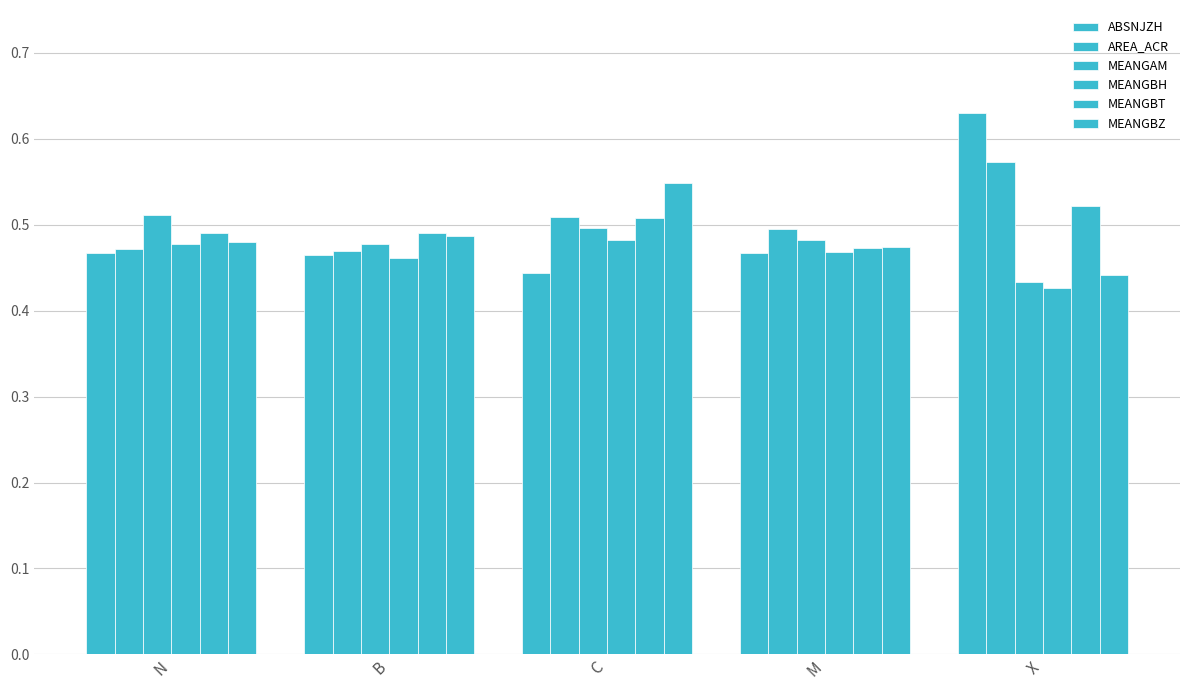

Between C and X, which is larger?

X